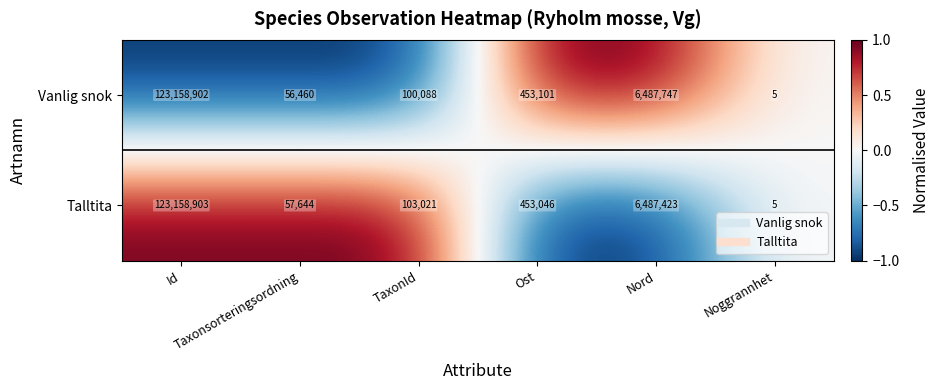

Which series has the widest spread of values?

Talltita